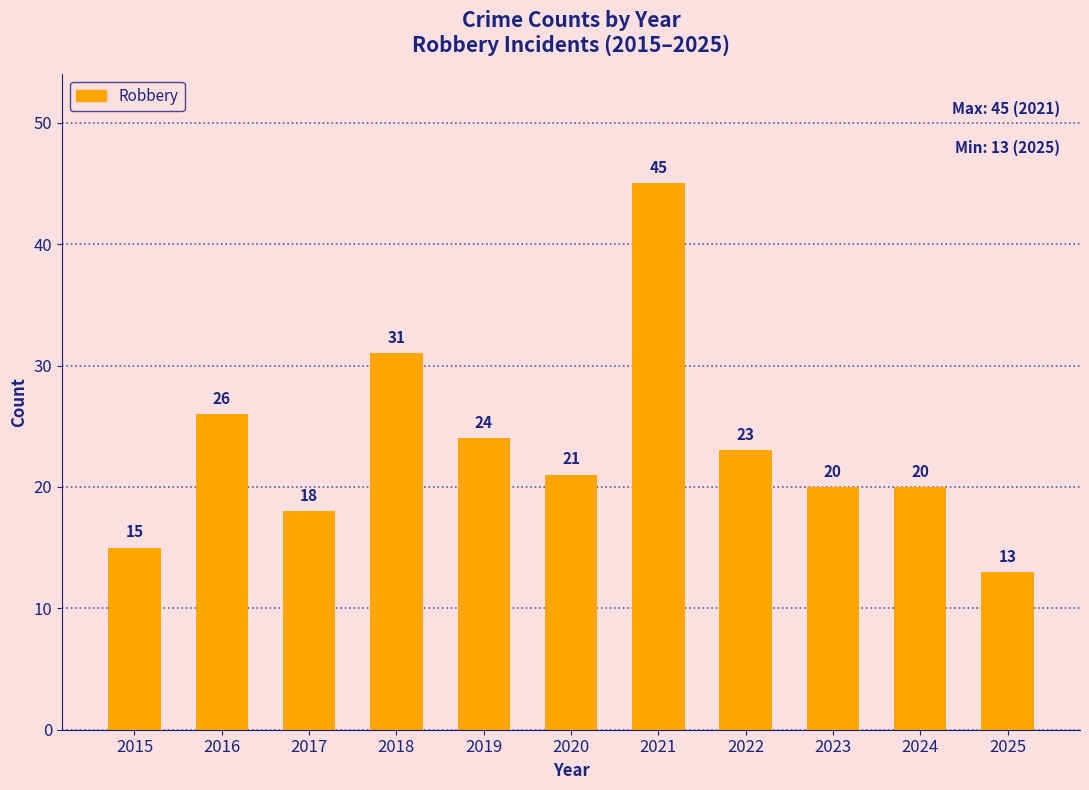

How many data points are less than 21?

5